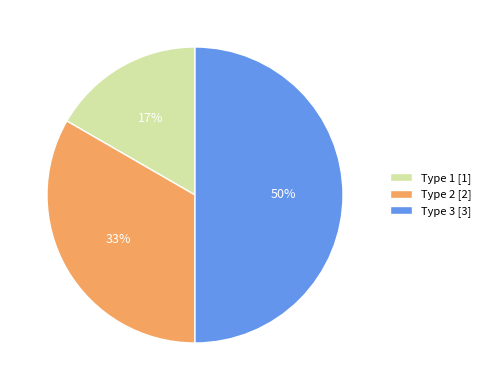

Which slice is the largest?

Type 3 [3]